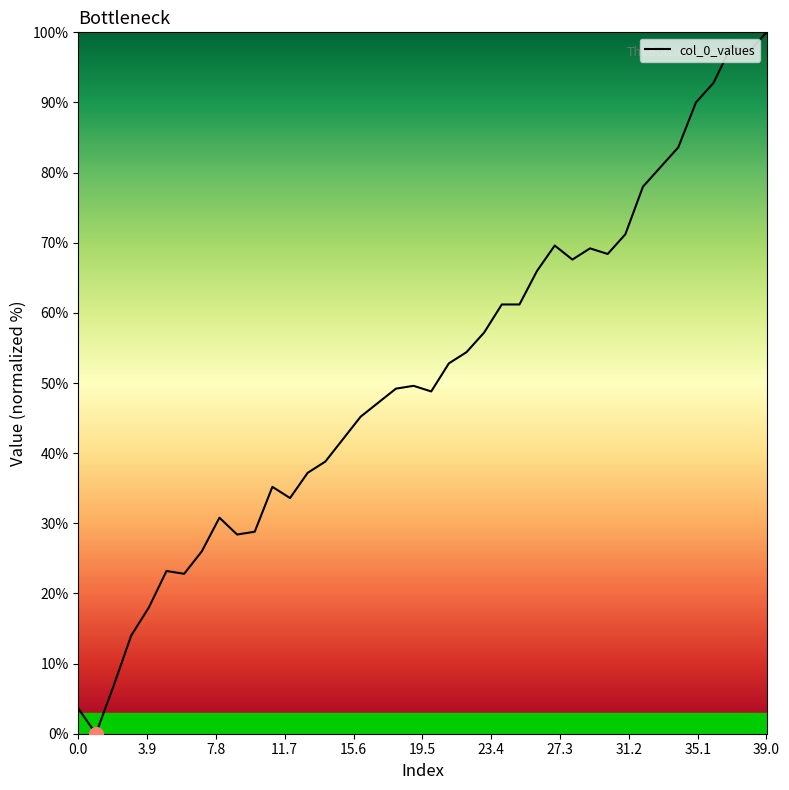

What is the greatest value displayed?

100.0